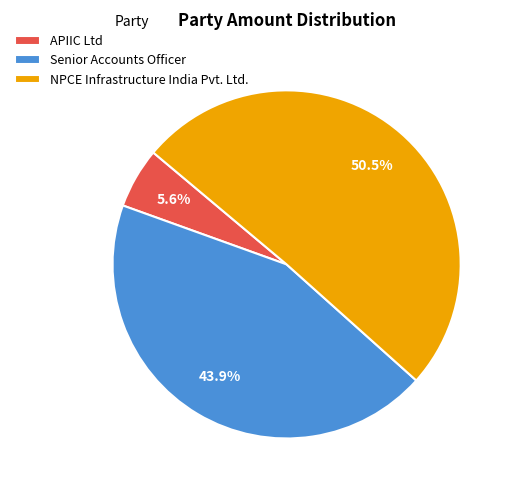

Which slice is the largest?

NPCE Infrastructure India Pvt. Ltd.